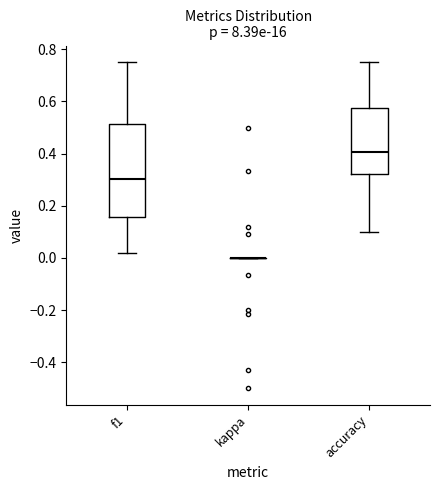

Where does the lower whisker of the box for f1 end on the y-axis? The values are not printed on the chart, so give them approximately, as read against the axis.

0.02